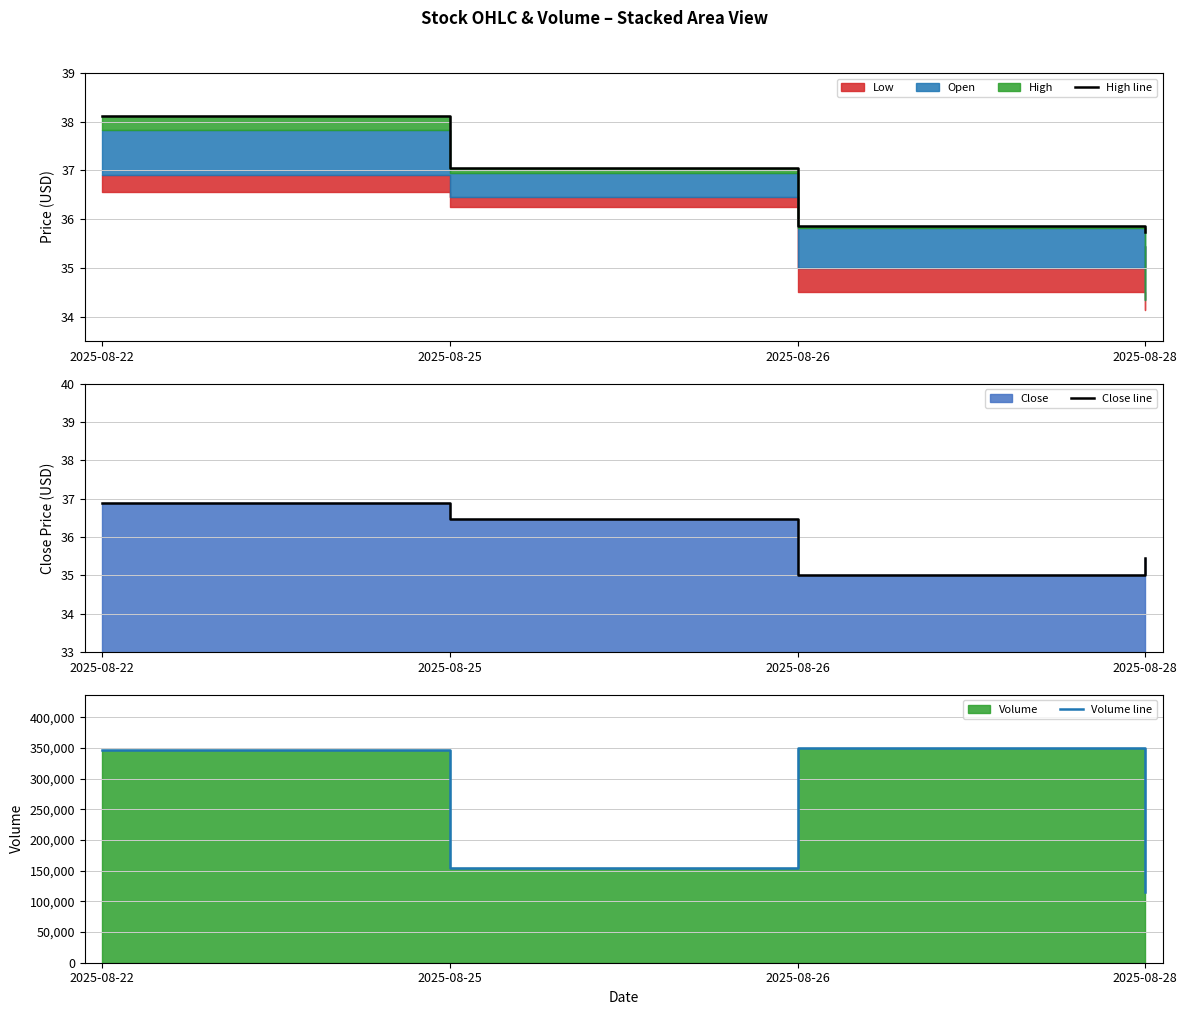

Reading left to right, list all the values displayed in this chart.

High line: 38.1	37.0	35.9	35.7
Close line: 36.9	36.5	35.0	35.5
Volume line: 346321.0	154129.0	349731.0	115231.0